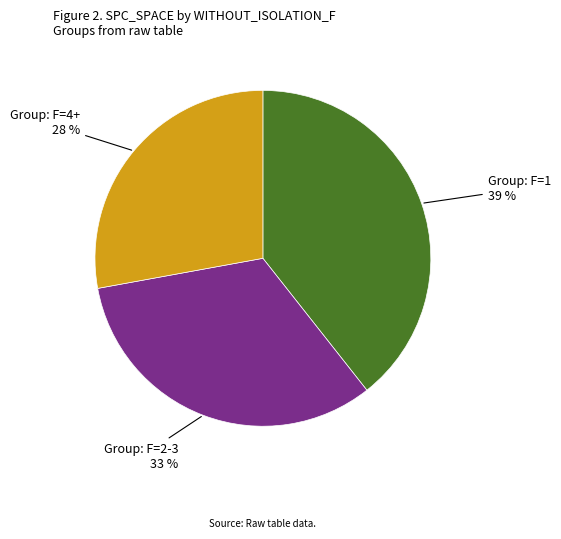

To the nearest percent, what is the average slice percentage?

33%